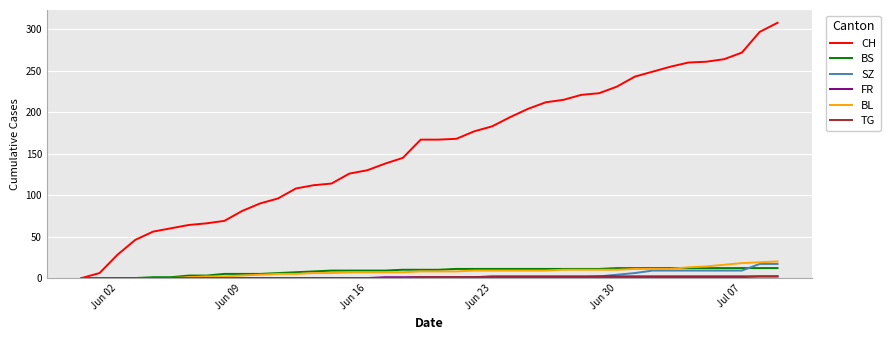

Which series has the largest total across all categories?

CH